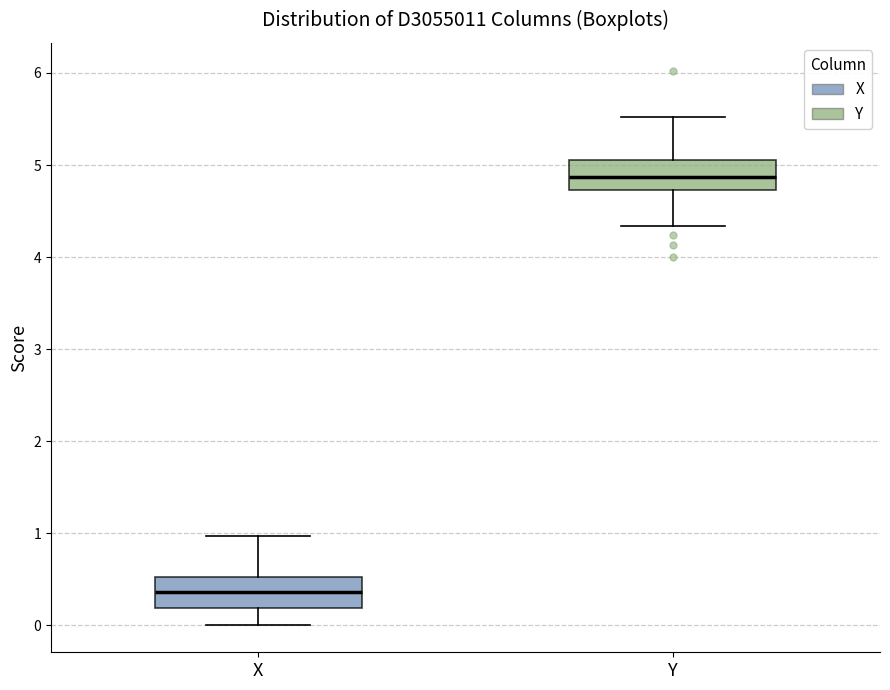

Reading left to right, read every box against the y-axis: the position of its median line, the range the box covers, and the ends of its whiskers. The values are not printed on the chart, so give them approximately, as read against the axis.

X: median 0.4, box 0.2 to 0.5, whiskers 0.0 to 1.0
Y: median 4.9, box 4.7 to 5.1, whiskers 4.3 to 5.5